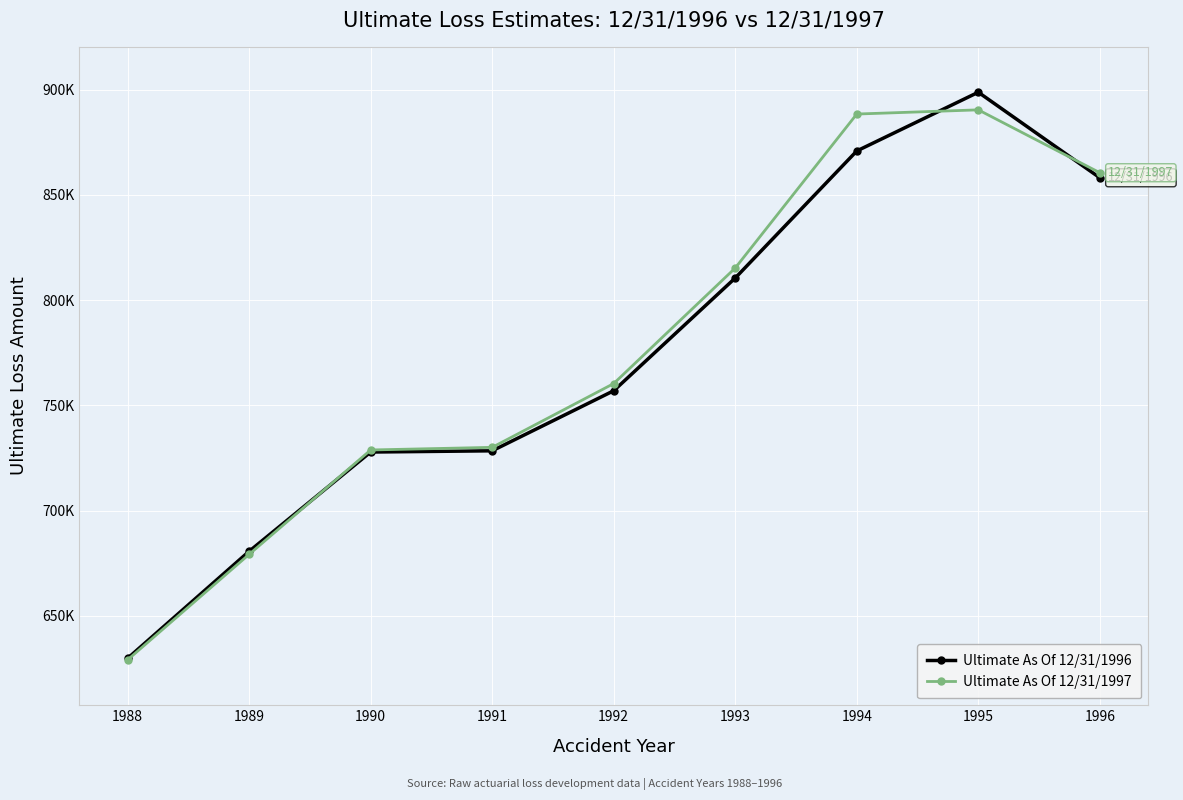

What value does the Ultimate As Of 12/31/1997 series have at 1992?

760376.4